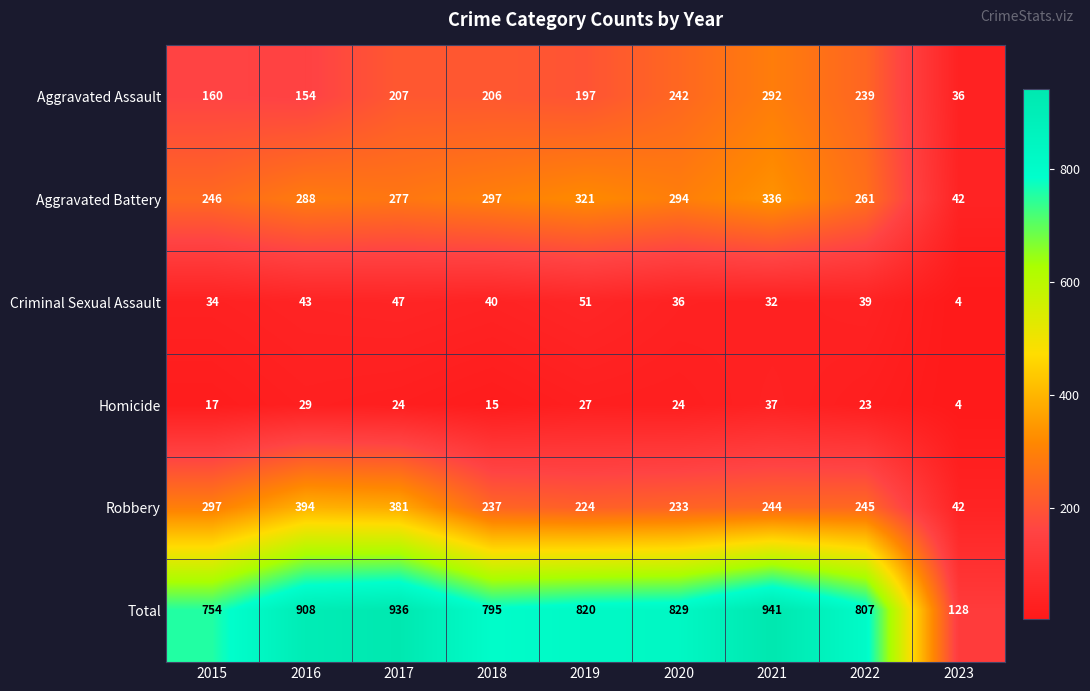

At which category does the chart reach its peak across all series?

2021